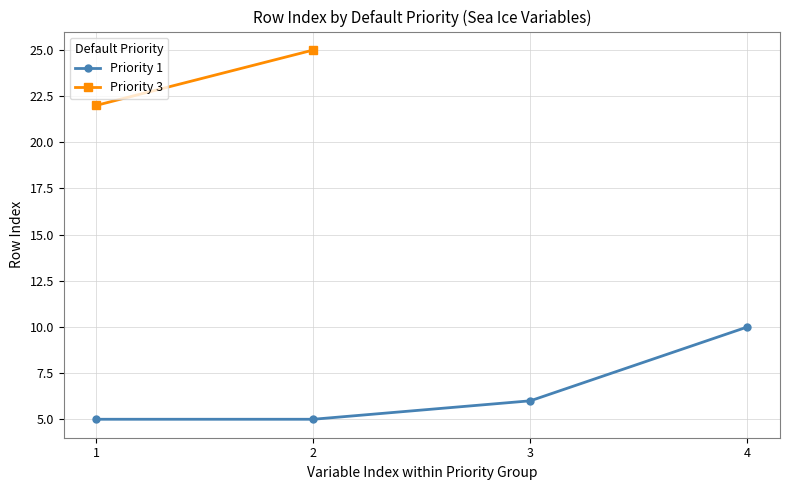

What is the sum of the values at 1 and 3?

11